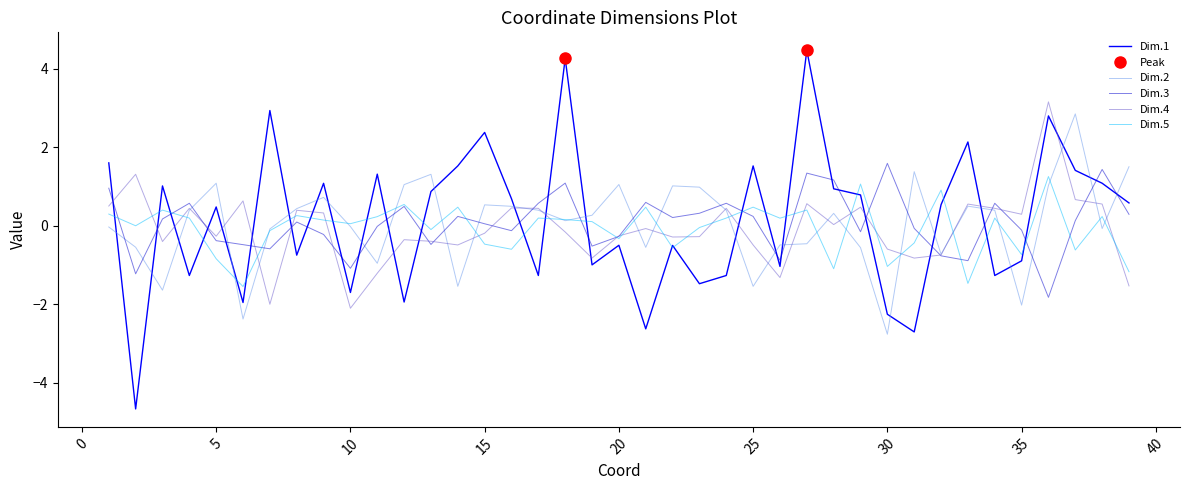

What are all the series names shown in the legend?

Dim.1, Dim.2, Dim.3, Dim.4, Dim.5